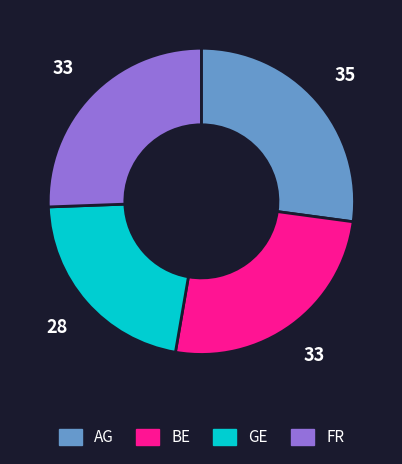

Is there a majority slice in this chart?

No